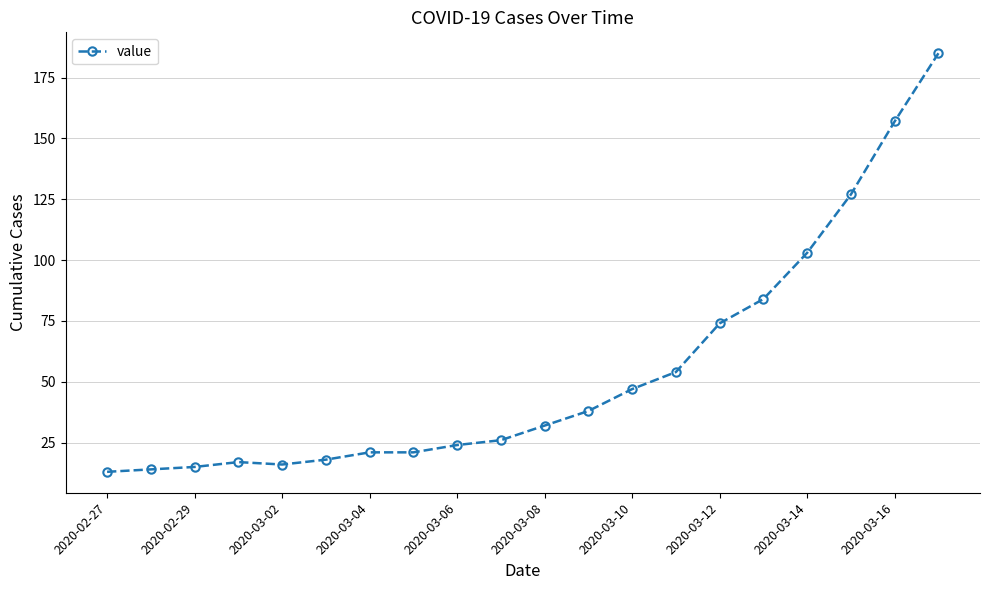

What is the smallest value displayed?

13